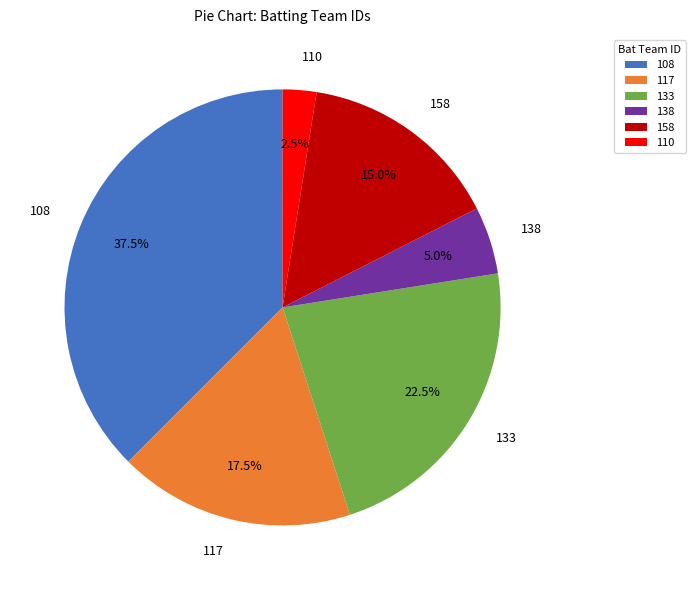

What is the ratio of the value at 108 to the value at 158?

2.5